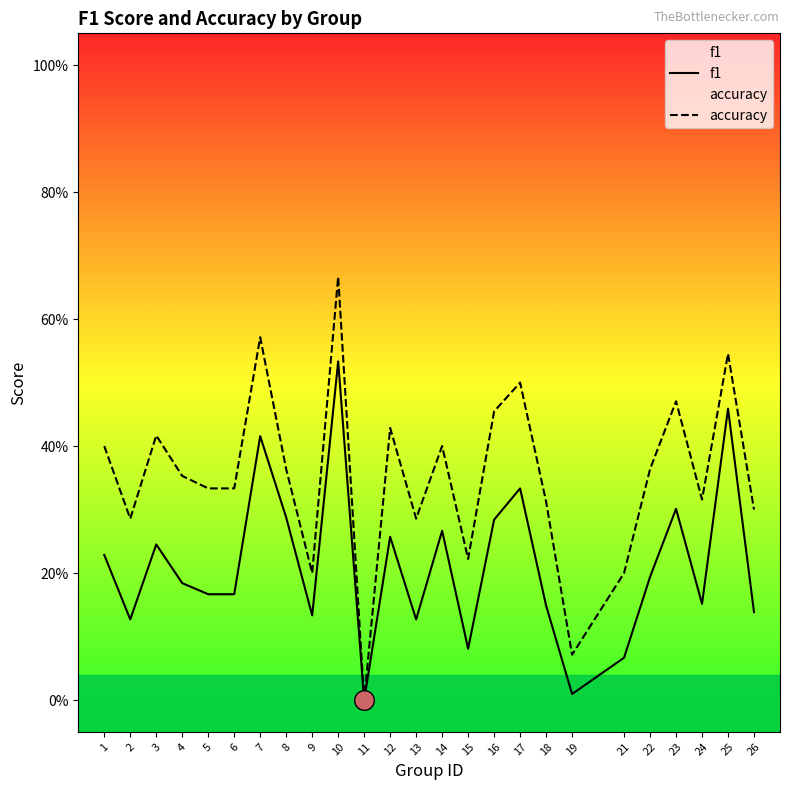

Which series reaches the minimum Y coordinate?

f1